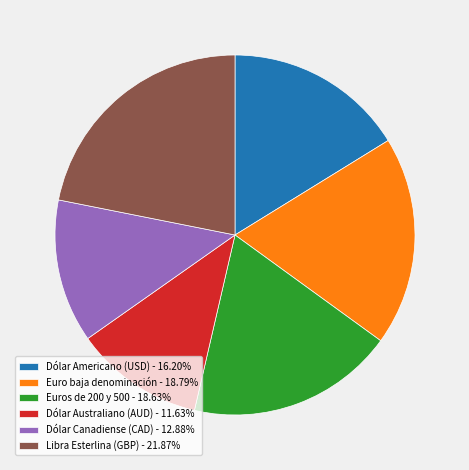

How many slices are in this pie chart?

6